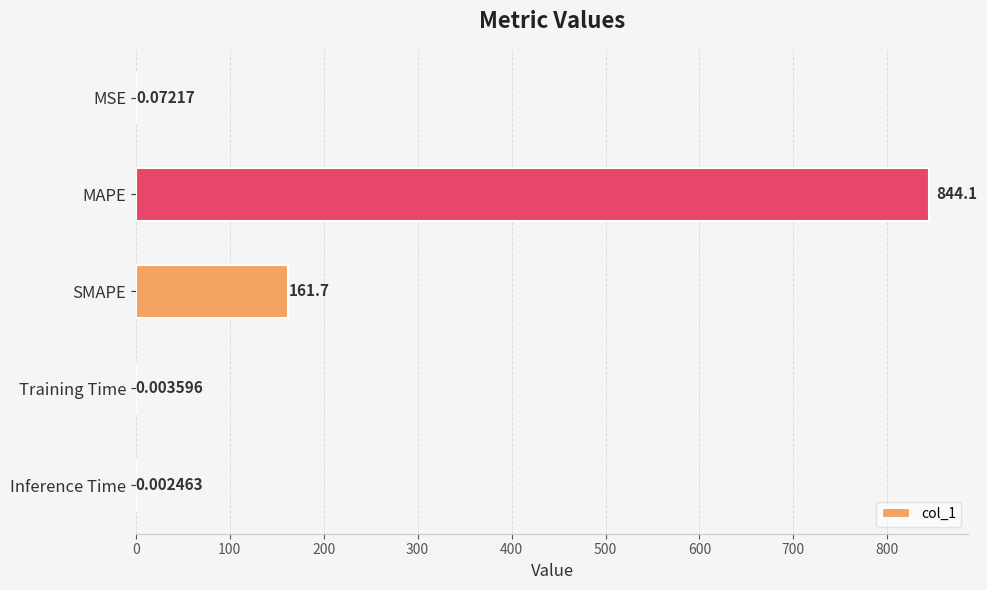

Where is the data nearest to the value 422?

SMAPE